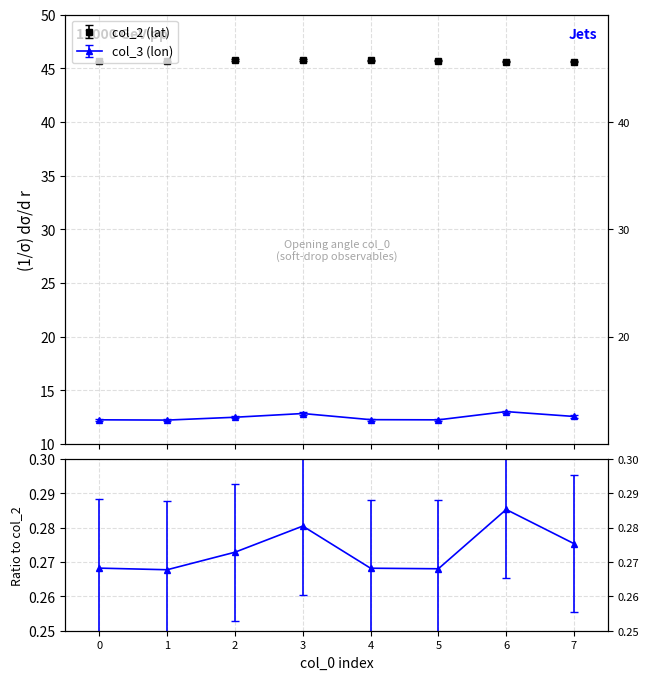

What is the maximum value for col_3 (lon)?

13.0